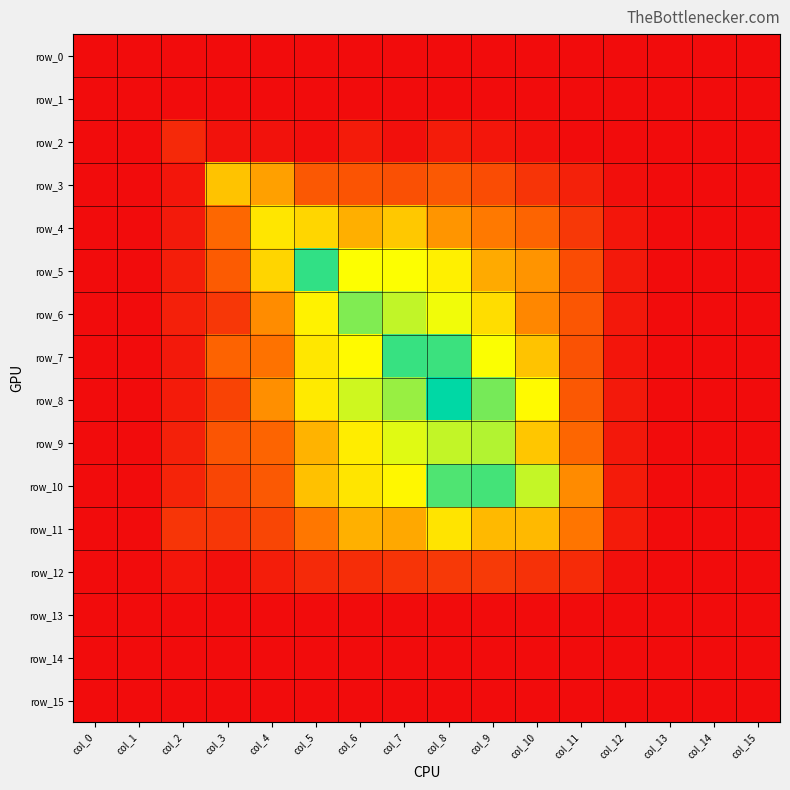

What is the sum of the row_12 values at col_3 and col_11?

0.2